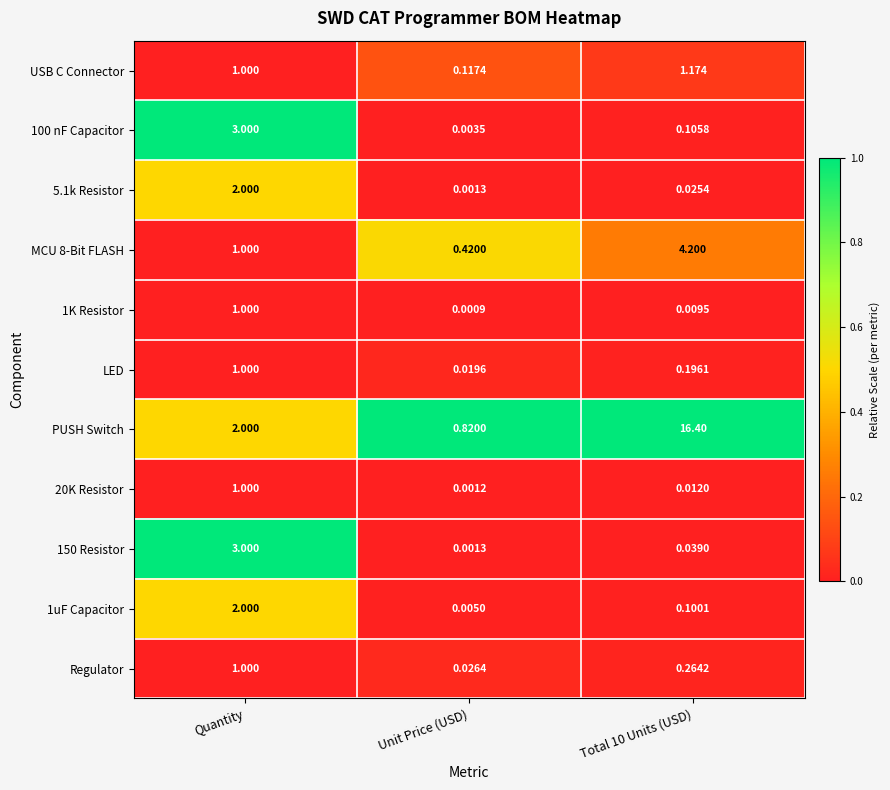

At how many categories does at least one series exceed 0?

3